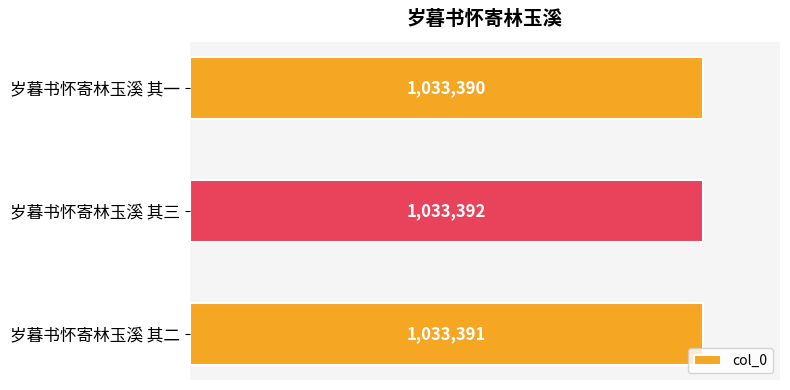

Rank the categories by value from lowest to highest.

岁暮书怀寄林玉溪 其一, 岁暮书怀寄林玉溪 其二, 岁暮书怀寄林玉溪 其三